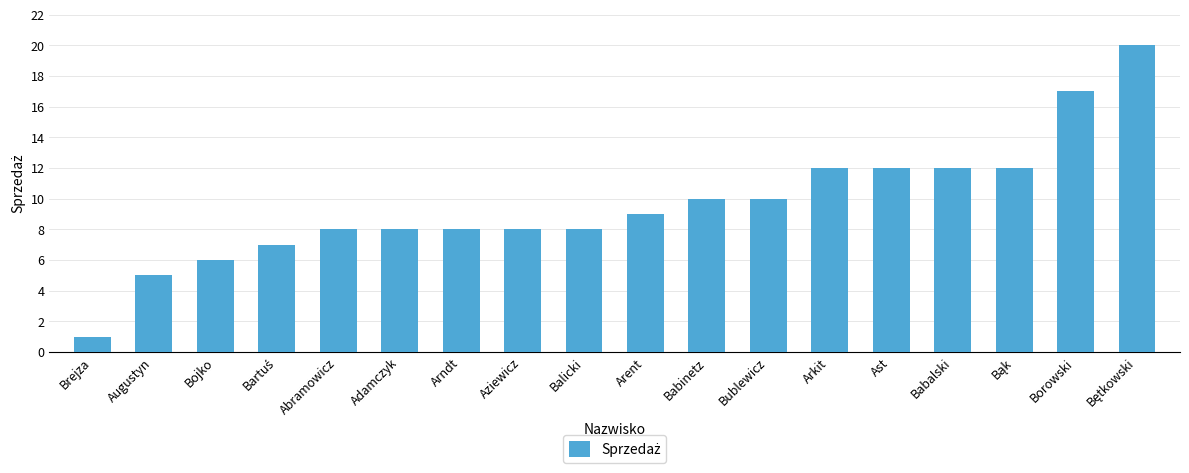

At which category does the chart reach its minimum across all series?

Brejza